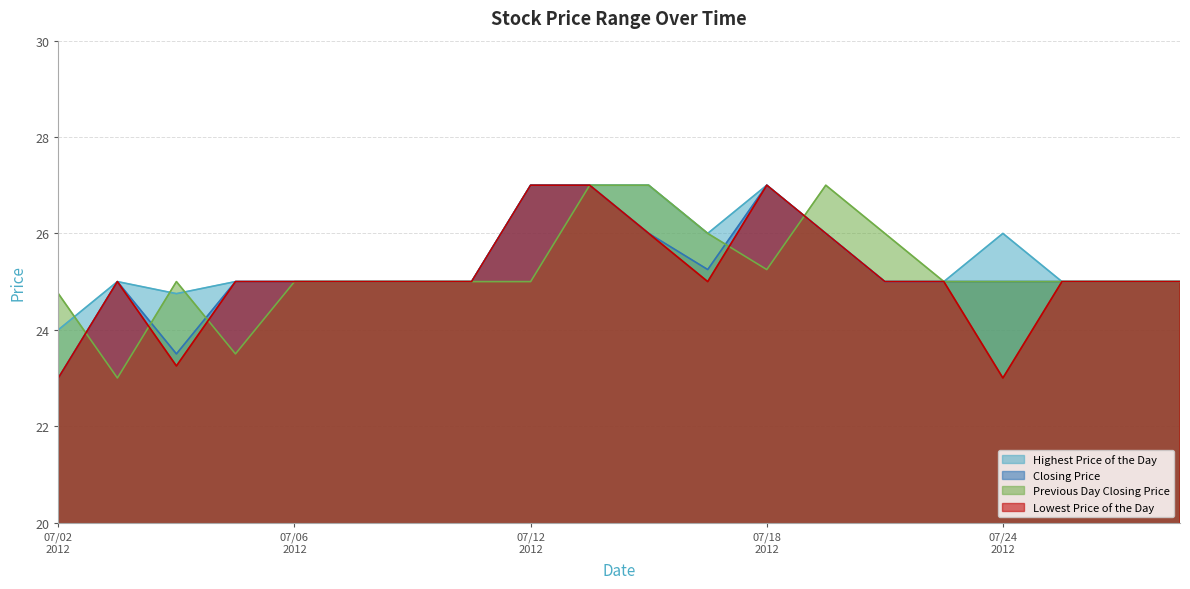

Reading left to right, extract all data points from this chart.

Highest Price of the Day: 24.0	25.0	24.8	25.0	25.0	25.0	25.0	25.0	27.0	27.0	27.0	26.0	27.0	26.0	25.0	25.0	26.0	25.0	25.0	25.0
Closing Price: 23.0	25.0	23.5	25.0	25.0	25.0	25.0	25.0	27.0	27.0	26.0	25.2	27.0	26.0	25.0	25.0	25.0	25.0	25.0	25.0
Previous Day Closing Price: 24.8	23.0	25.0	23.5	25.0	25.0	25.0	25.0	25.0	27.0	27.0	26.0	25.2	27.0	26.0	25.0	25.0	25.0	25.0	25.0
Lowest Price of the Day: 23.0	25.0	23.2	25.0	25.0	25.0	25.0	25.0	27.0	27.0	26.0	25.0	27.0	26.0	25.0	25.0	23.0	25.0	25.0	25.0